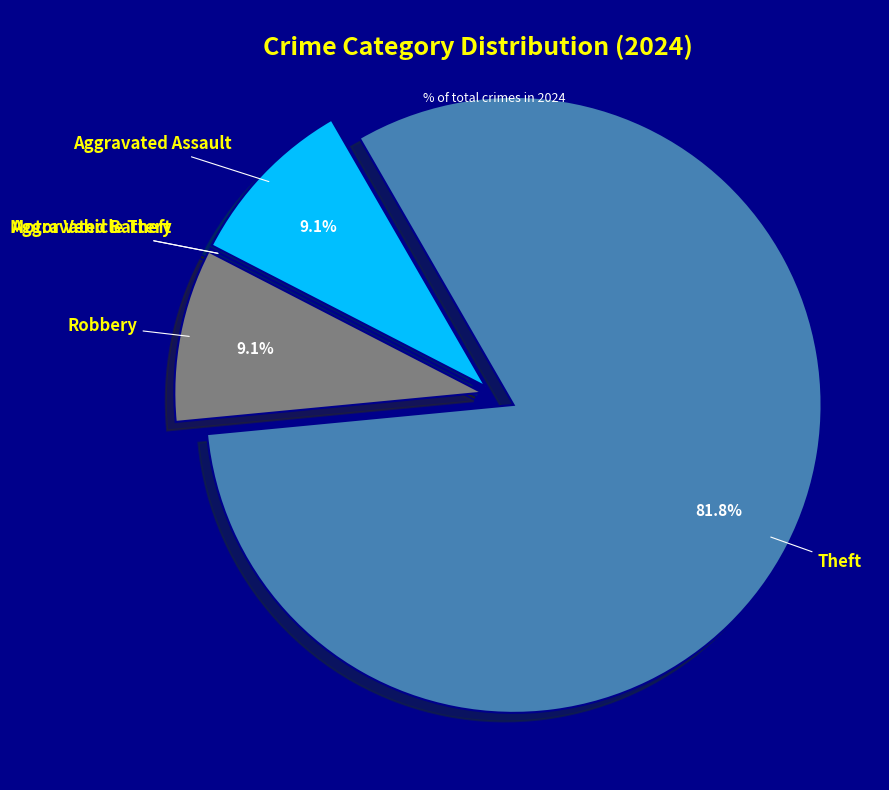

To the nearest percent, what is the average slice percentage?

20%